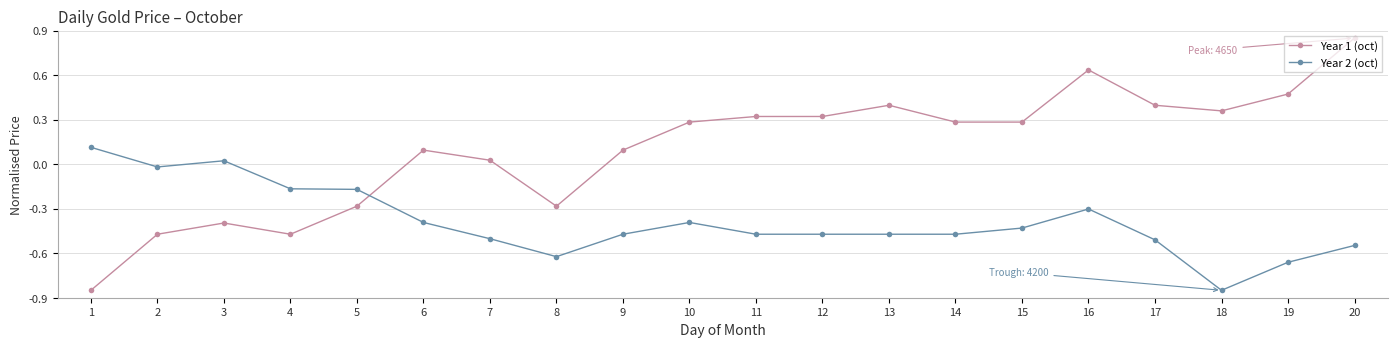

Is the value of Year 1 (oct) at 9 greater than the value of Year 2 (oct) at 1?

No